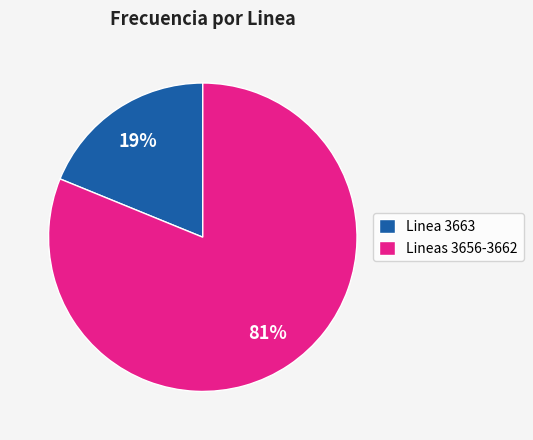

To the nearest percent, what percentage of the pie is Lineas 3656-3662?

81%